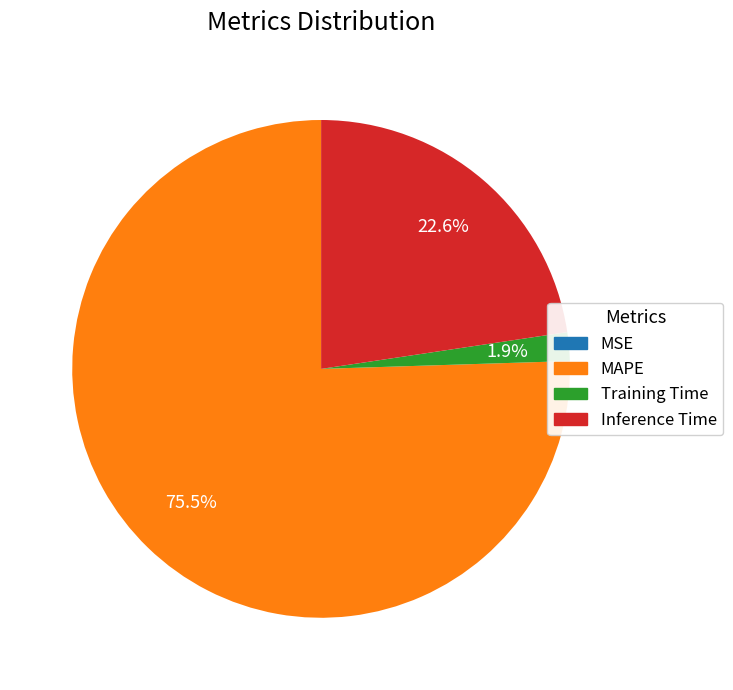

What is the largest slice in the pie chart?

MAPE